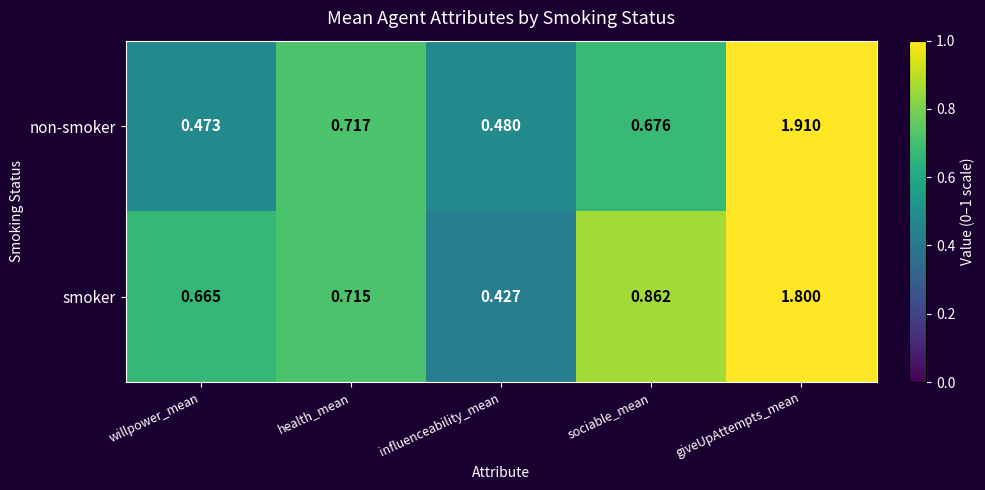

Where is smoker nearest to the value 1?

sociable_mean